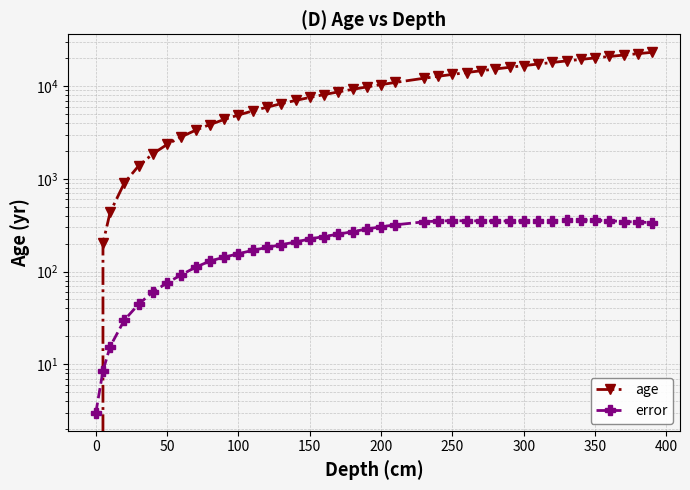

True or false: error and age cross at least once.

True